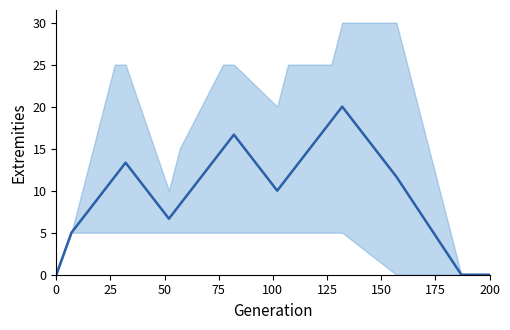

True or false: the data shows 19.9 at 9.

False